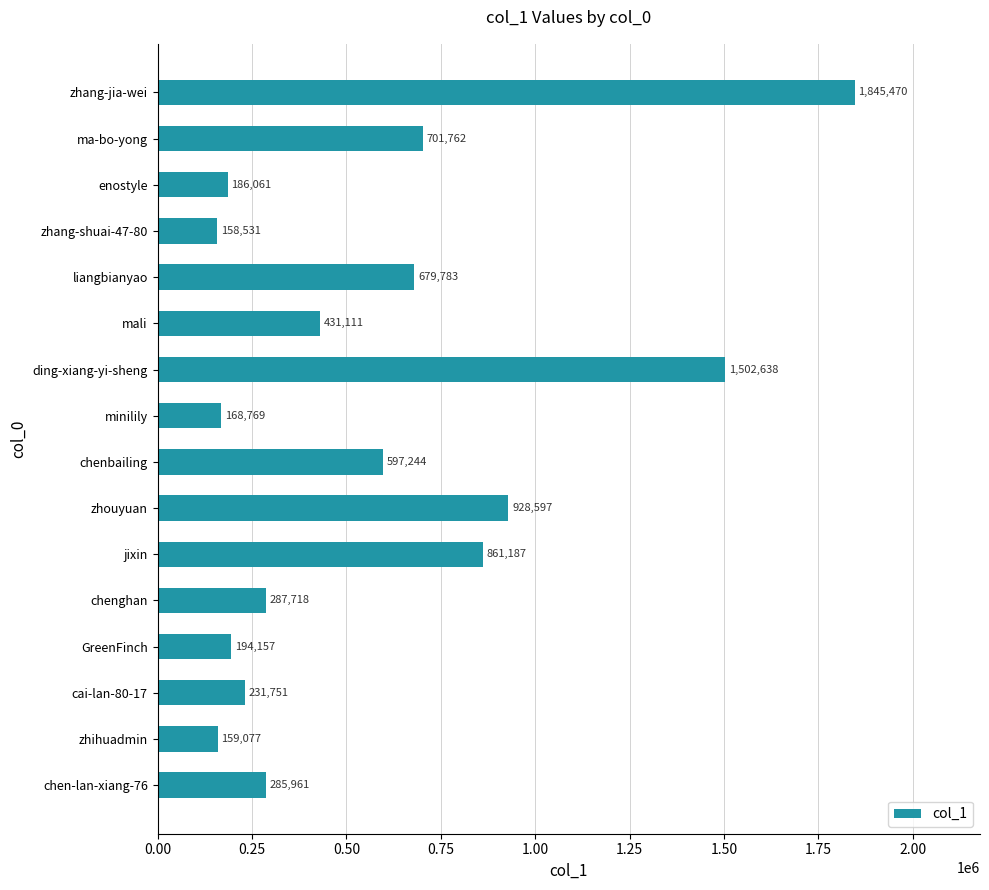

Rank the categories by value from lowest to highest.

zhang-shuai-47-80, zhihuadmin, minilily, enostyle, GreenFinch, cai-lan-80-17, chen-lan-xiang-76, chenghan, mali, chenbailing, liangbianyao, ma-bo-yong, jixin, zhouyuan, ding-xiang-yi-sheng, zhang-jia-wei